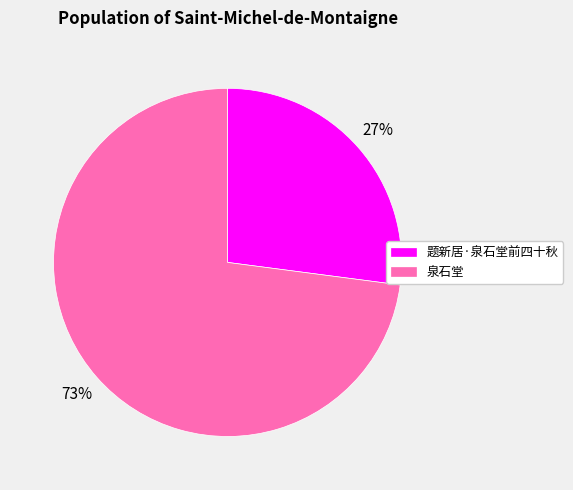

Combined, do 泉石堂 and 题新居·泉石堂前四十秋 account for over 50%?

Yes